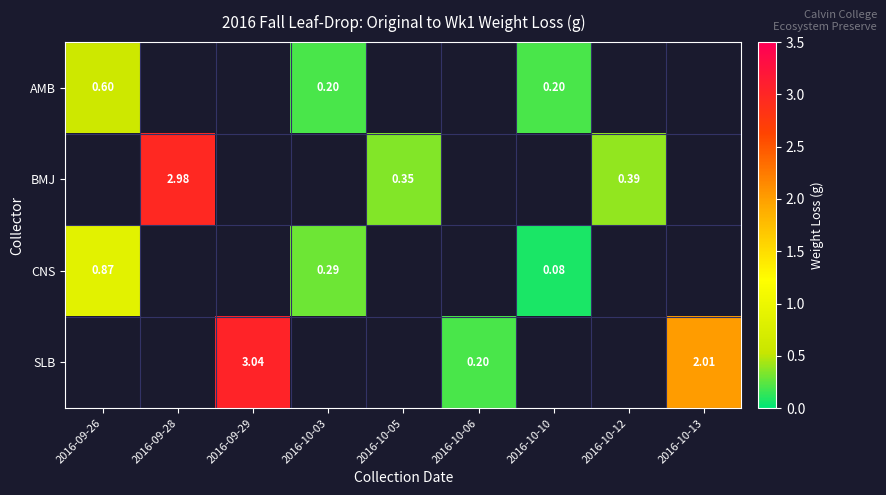

Which category has the highest value across all series?

2016-09-29